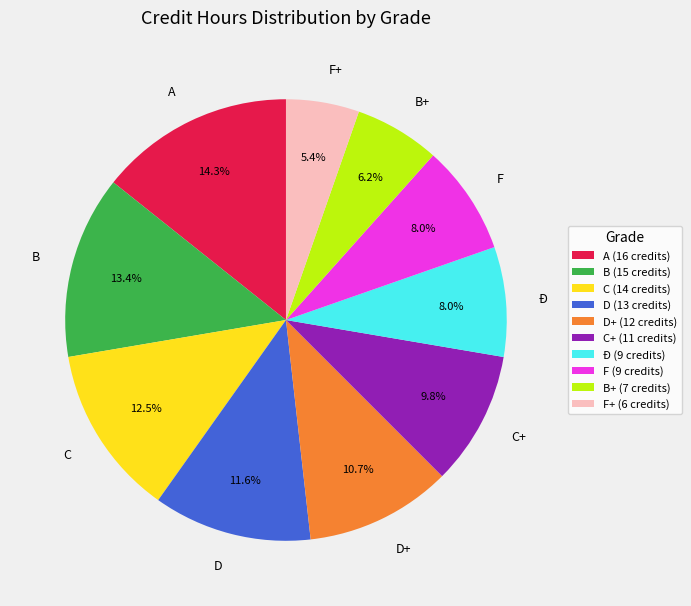

To the nearest percent, what is the difference between the largest and smallest slice percentages?

9%